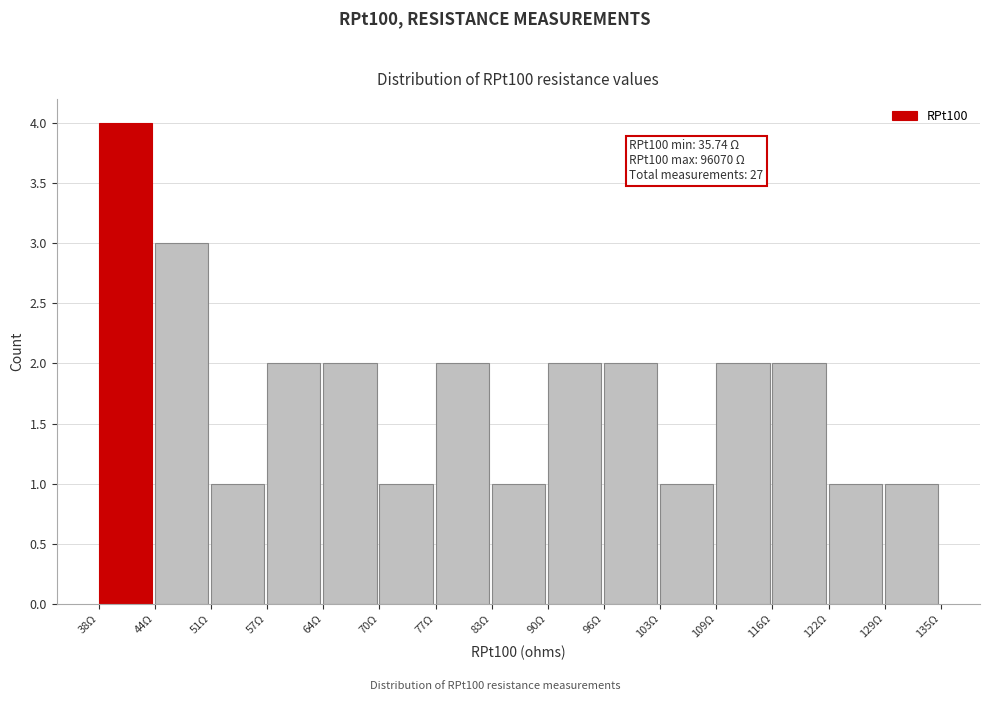

Which range on the x-axis has the tallest bar?

38 to 44